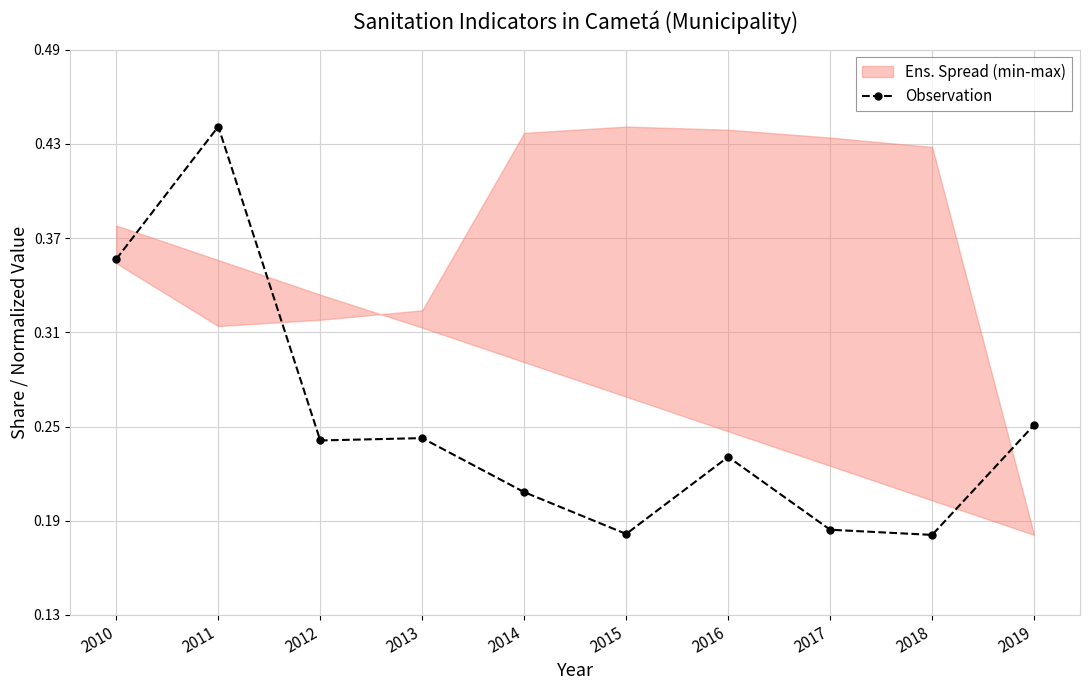

What is the difference between the maximum and minimum values?

0.3